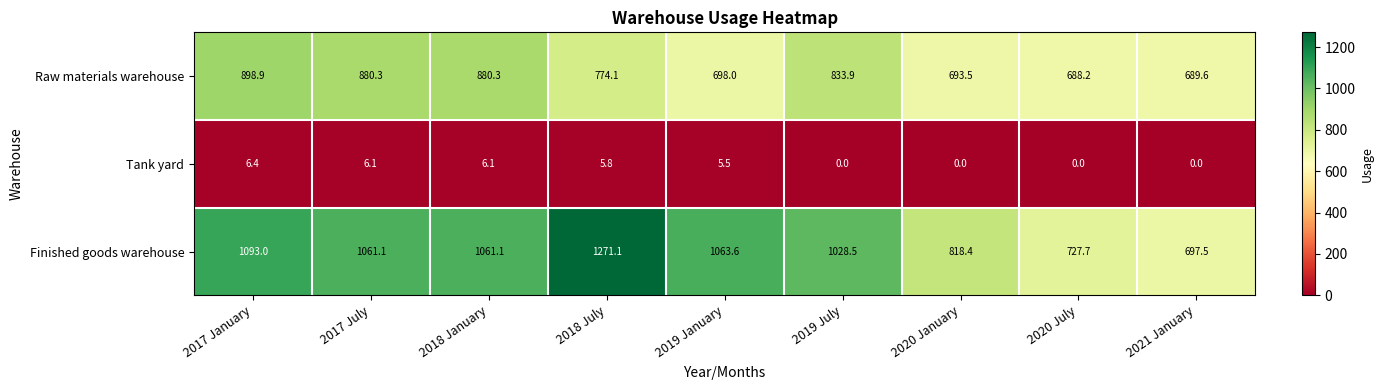

True or false: Raw materials warehouse has a value of 688.2 at 2020 July.

True